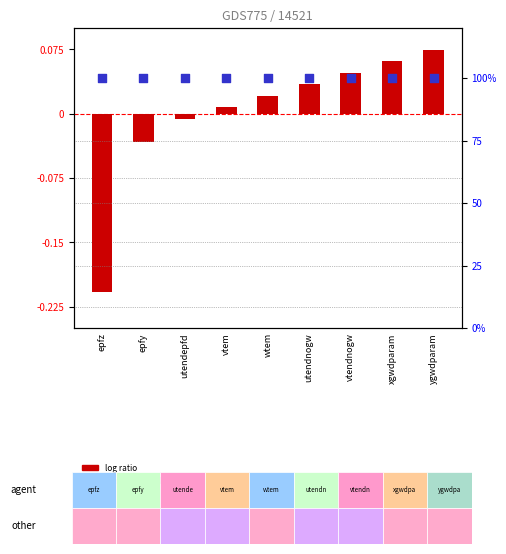

What is the total value across all series at vtendnogw?

100.0